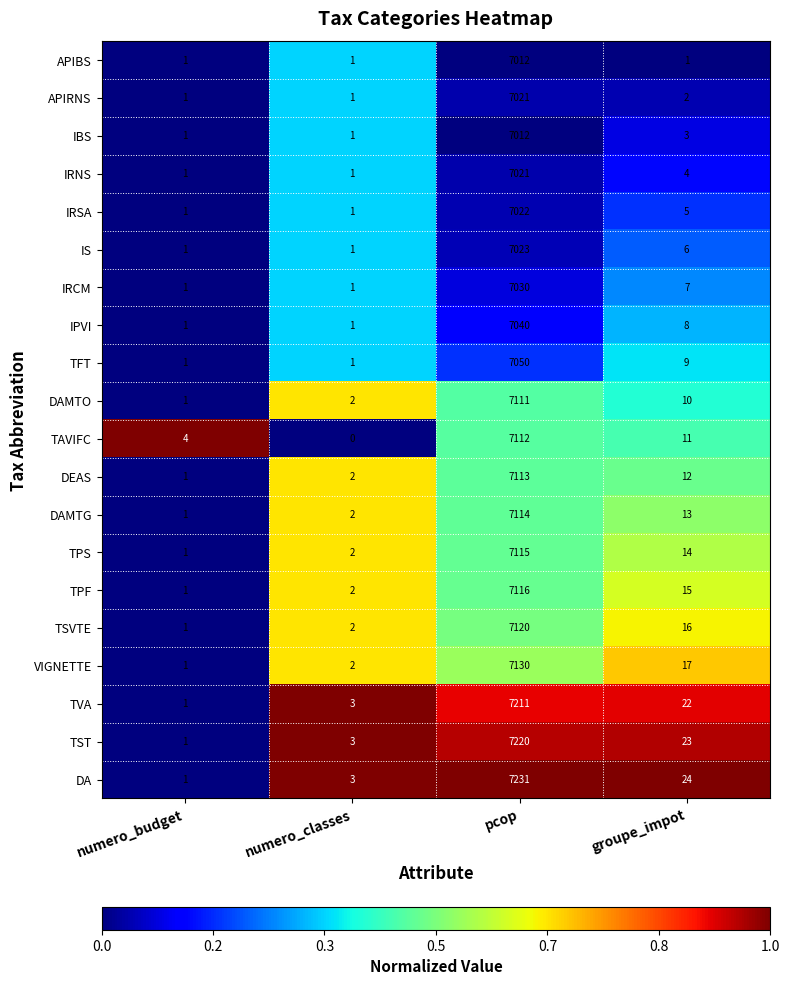

The value of TFT at groupe_impot is 0.3. True or false?

True